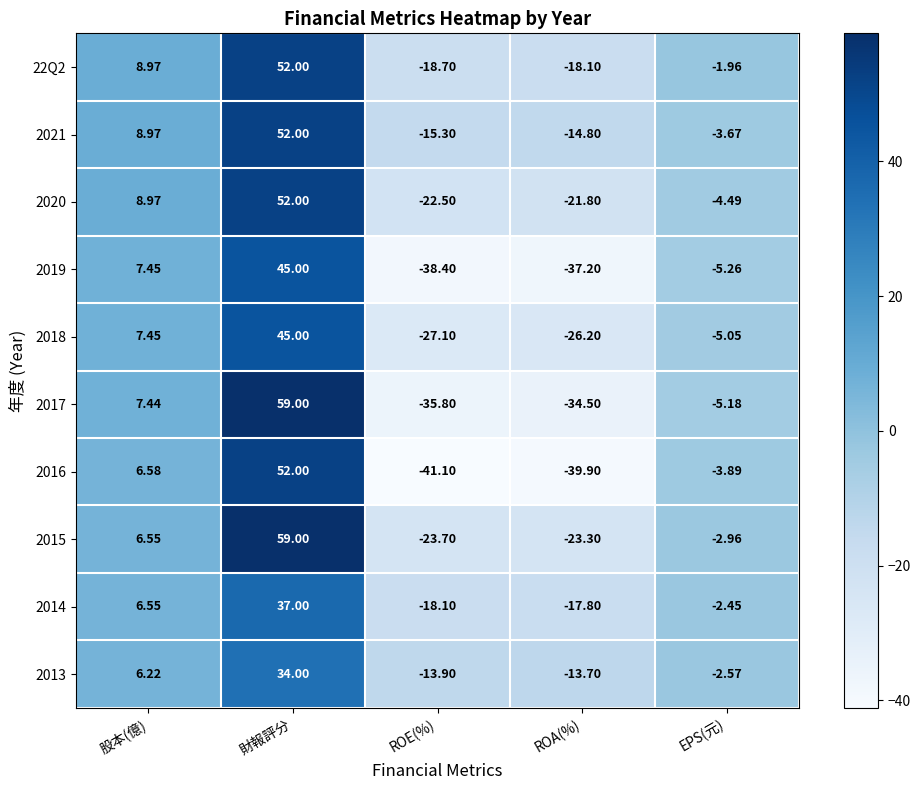

Rank the categories by 2017 value from highest to lowest.

財報評分, 股本(億), EPS(元), ROA(%), ROE(%)